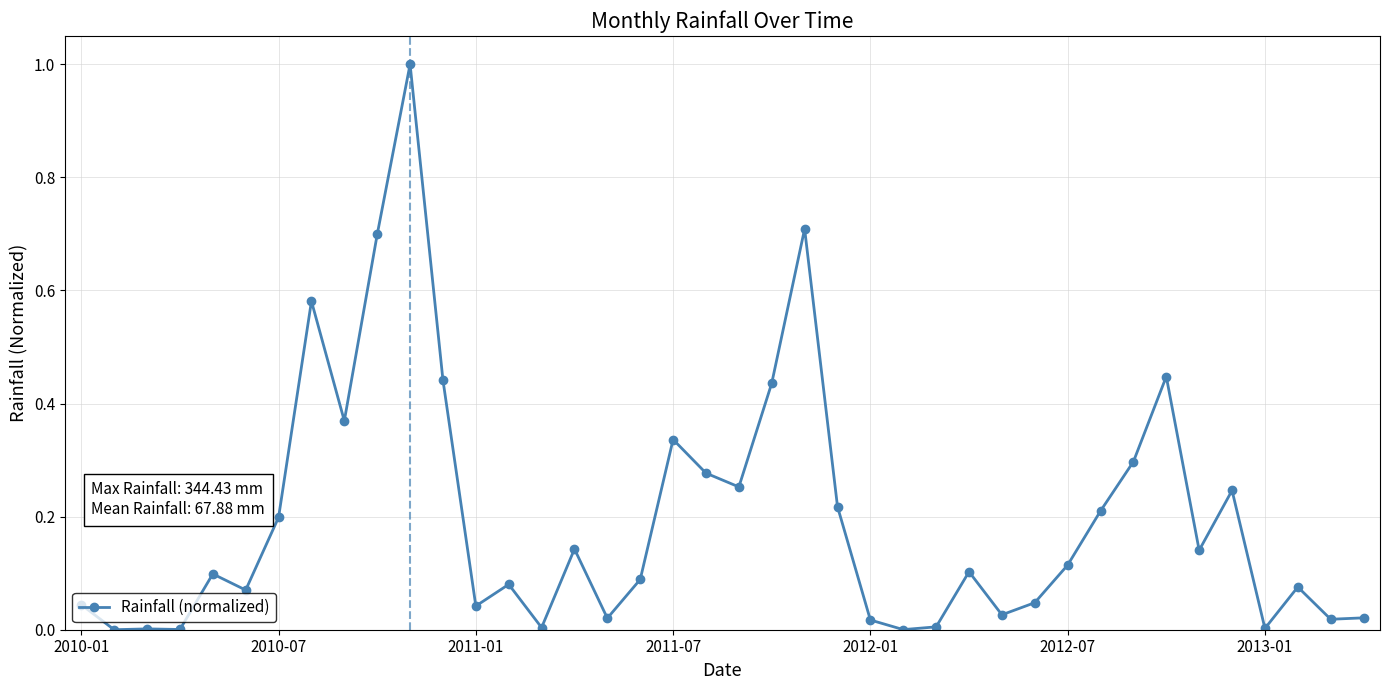

True or false: there are more than 0 points higher than both neighbors.

True